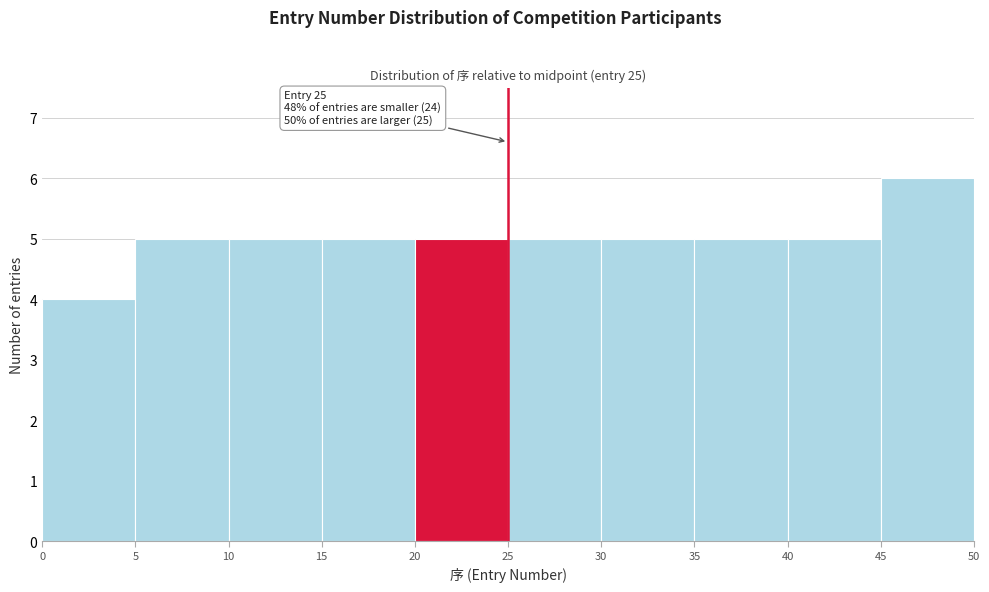

Over which range of the x-axis is the bar tallest?

45 to 50